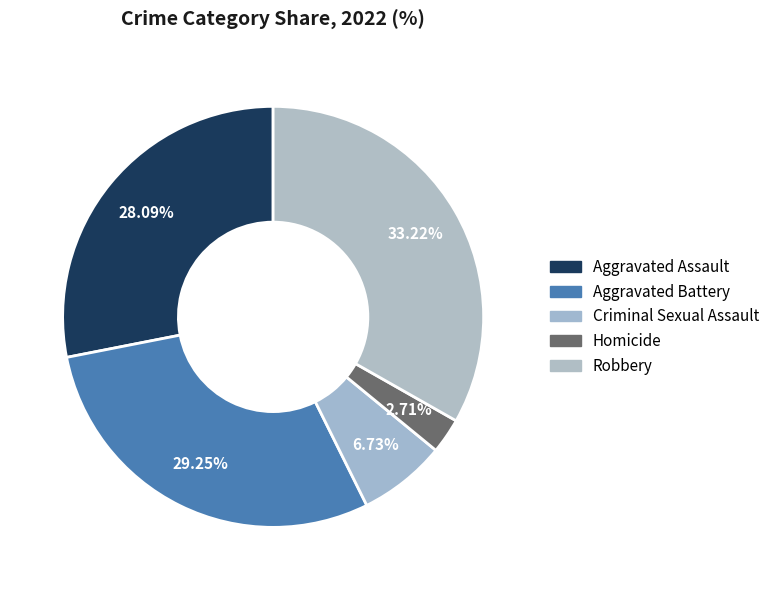

To the nearest percent, what portion does Aggravated Assault represent?

28%